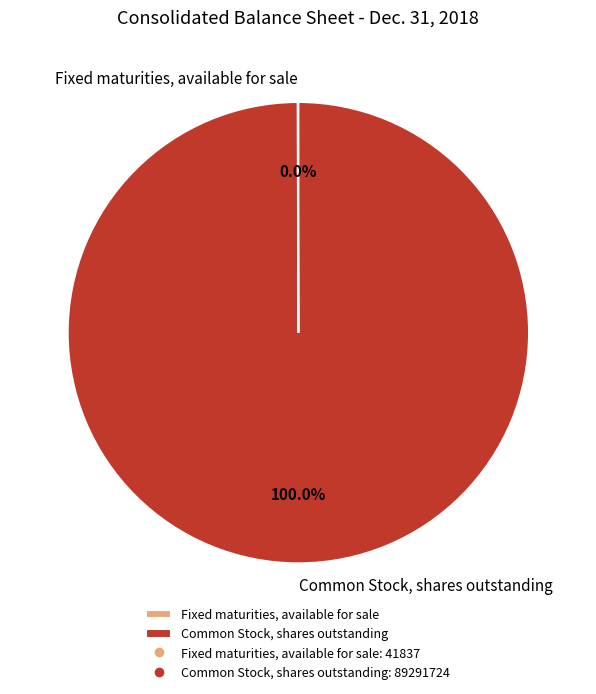

What is the majority slice?

Common Stock, shares outstanding